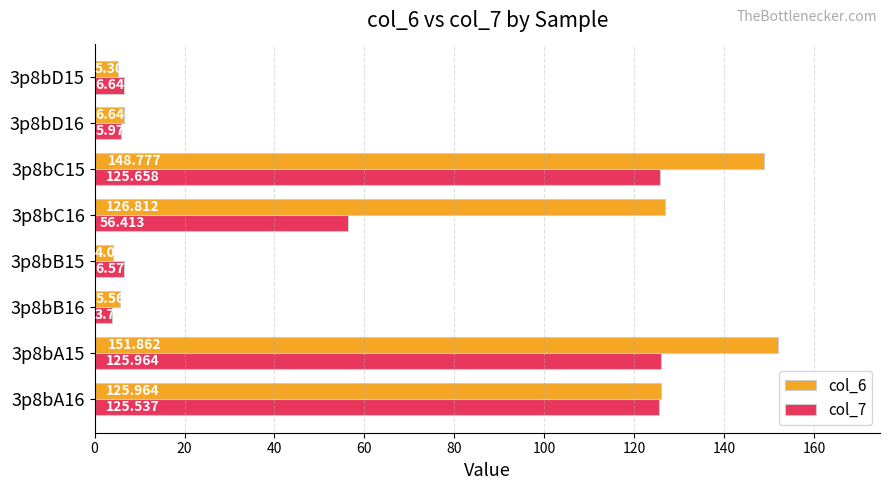

Rank the categories by col_7 value from highest to lowest.

3p8bA15, 3p8bC15, 3p8bA16, 3p8bC16, 3p8bD15, 3p8bB15, 3p8bD16, 3p8bB16